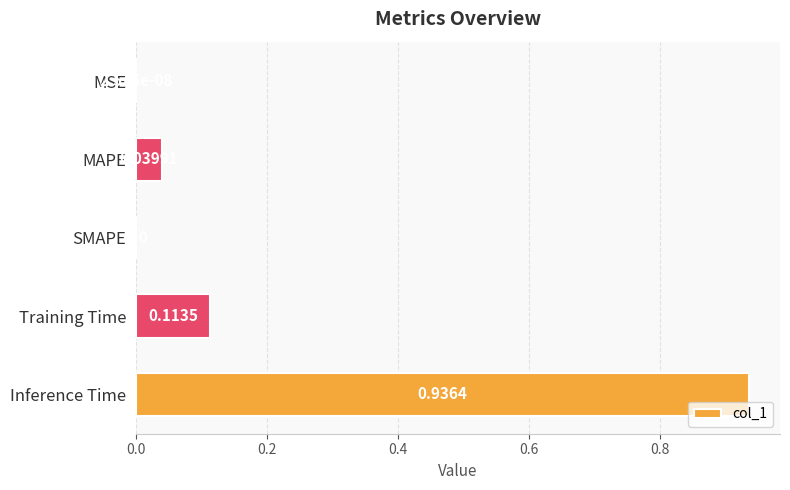

Which label corresponds to the largest value in the chart?

Inference Time